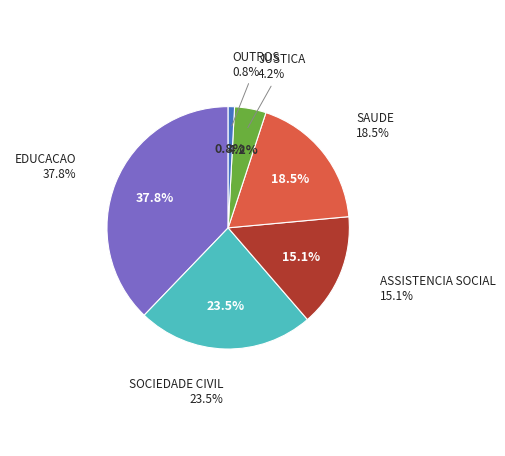

Rank the categories by value from highest to lowest.

EDUCACAO, SOCIEDADE CIVIL, SAUDE, ASSISTENCIA SOCIAL, JUSTICA, OUTROS